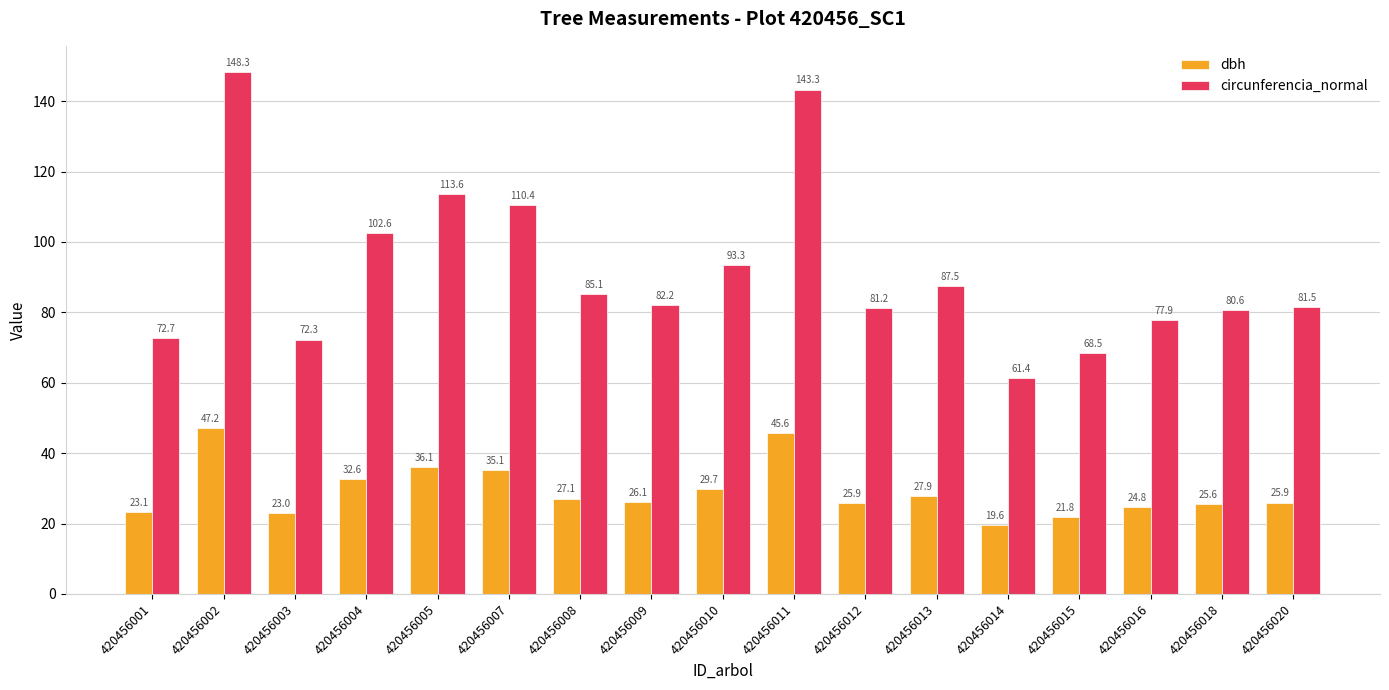

Which series has the widest spread of values?

circunferencia_normal